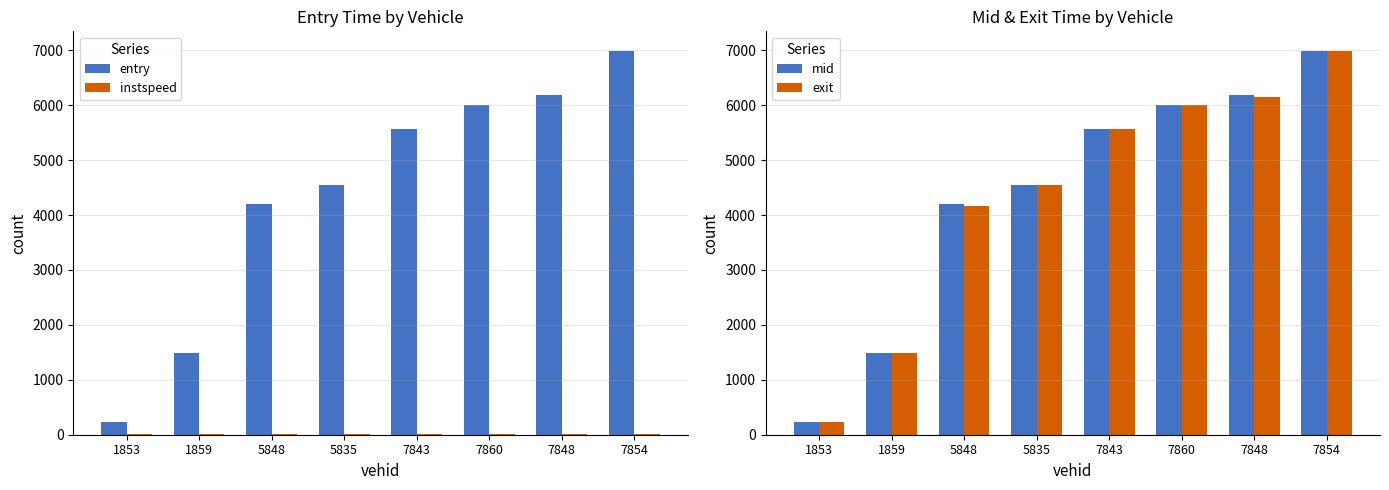

The exit series shows 6996.4 at 7854. True or false?

True